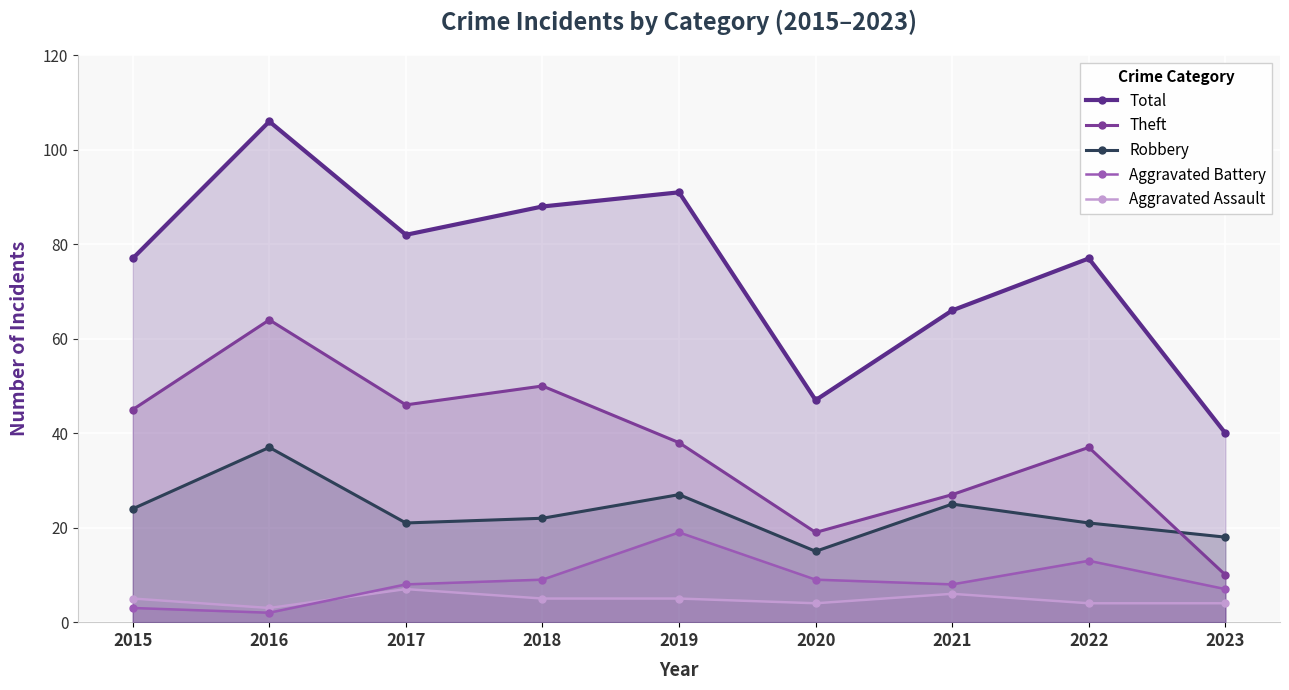

What is the sum of all Total values?

674